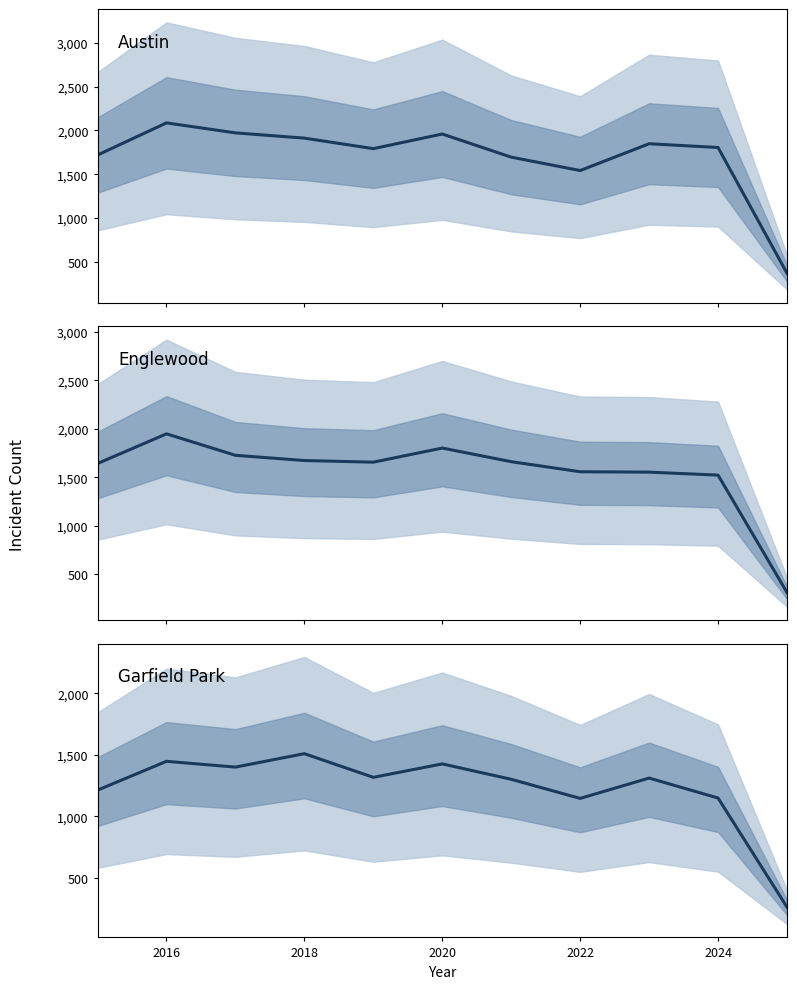

True or false: Englewood has more than 2 interior local peaks.

False